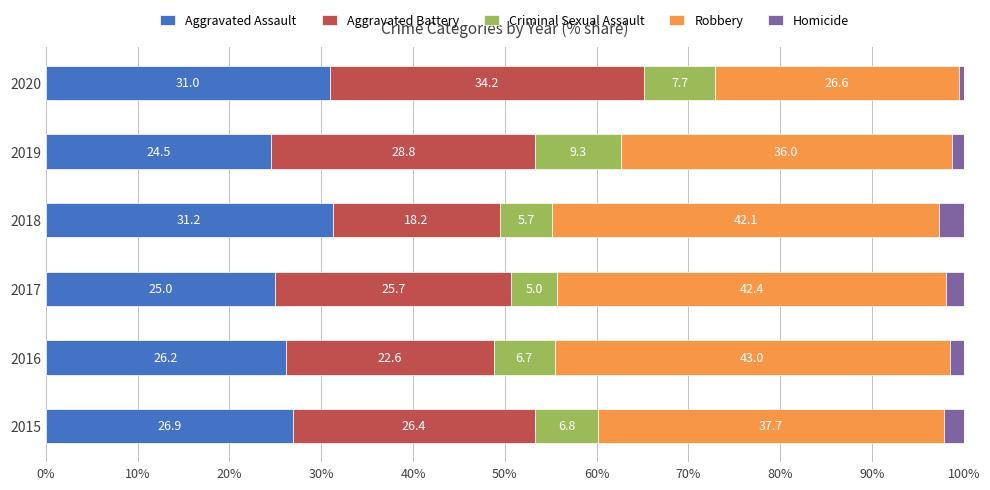

Is it true that Aggravated Assault equals 25.0 at 2017?

True